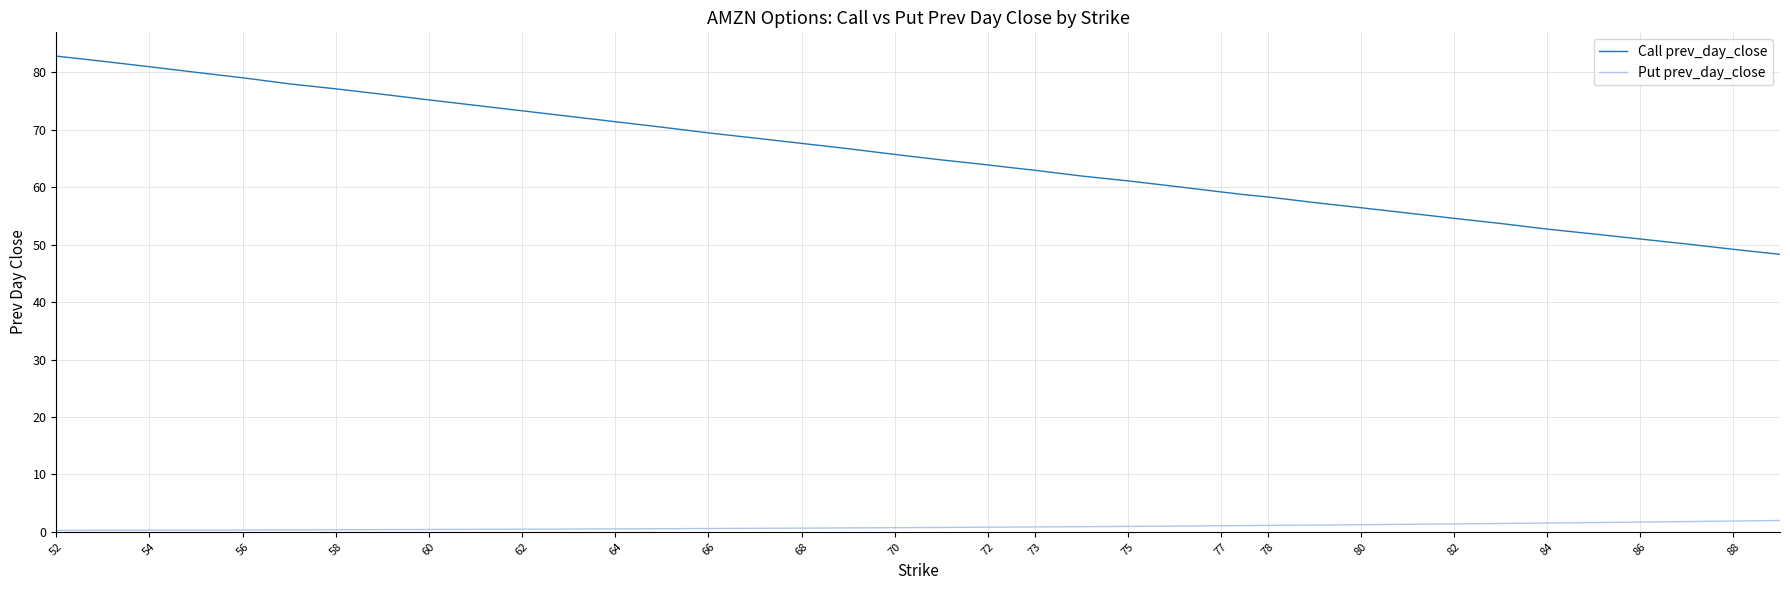

List the series in order of their overall mean, lowest first.

Put prev_day_close, Call prev_day_close